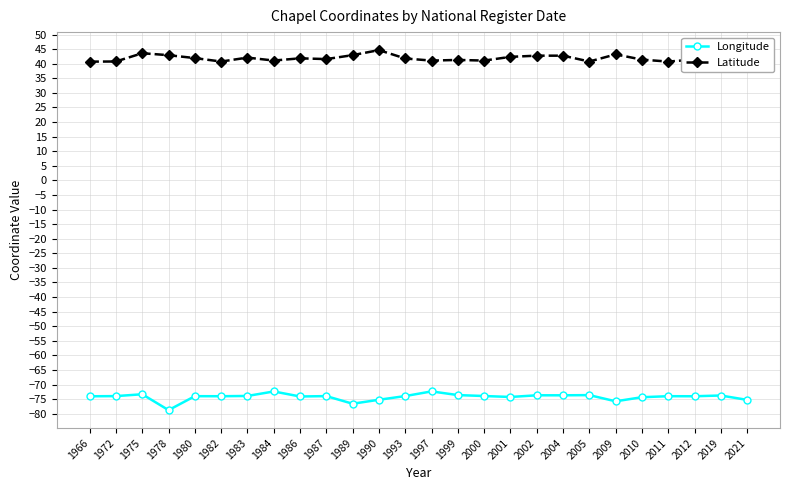

Rank the series by their average value, from highest to lowest.

Latitude, Longitude